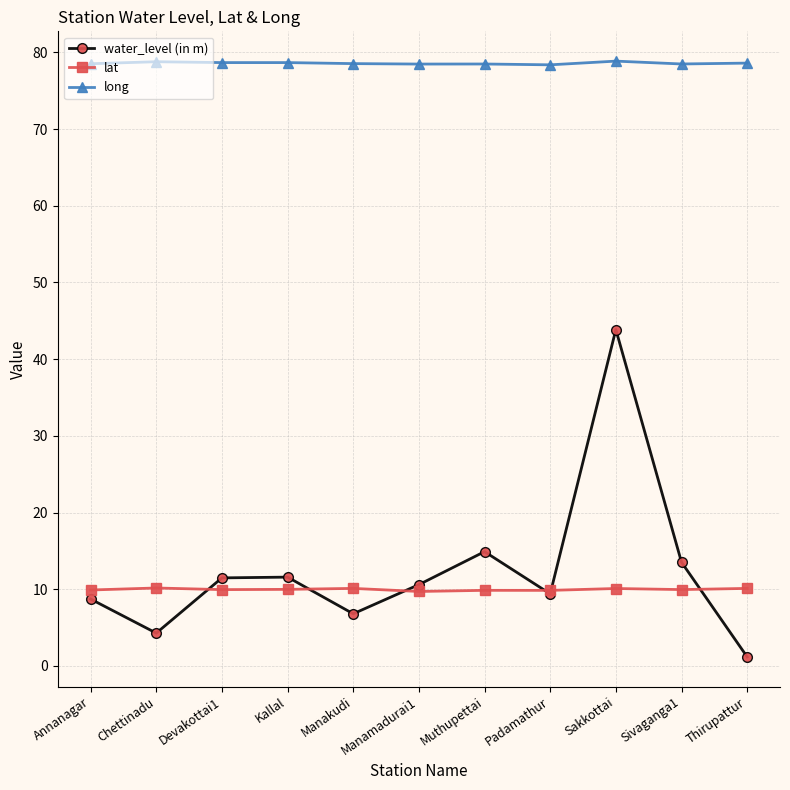

What is the spread (max minus min) of values at Chettinadu?

74.5